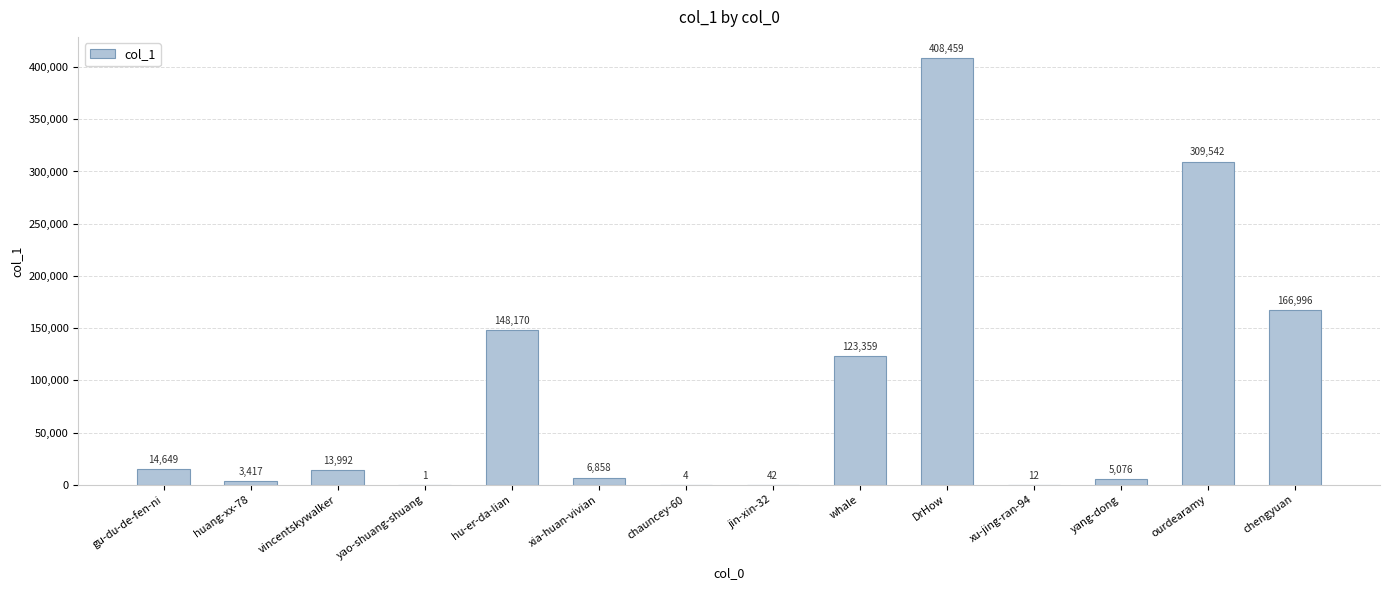

How many categories are shown in the chart?

14